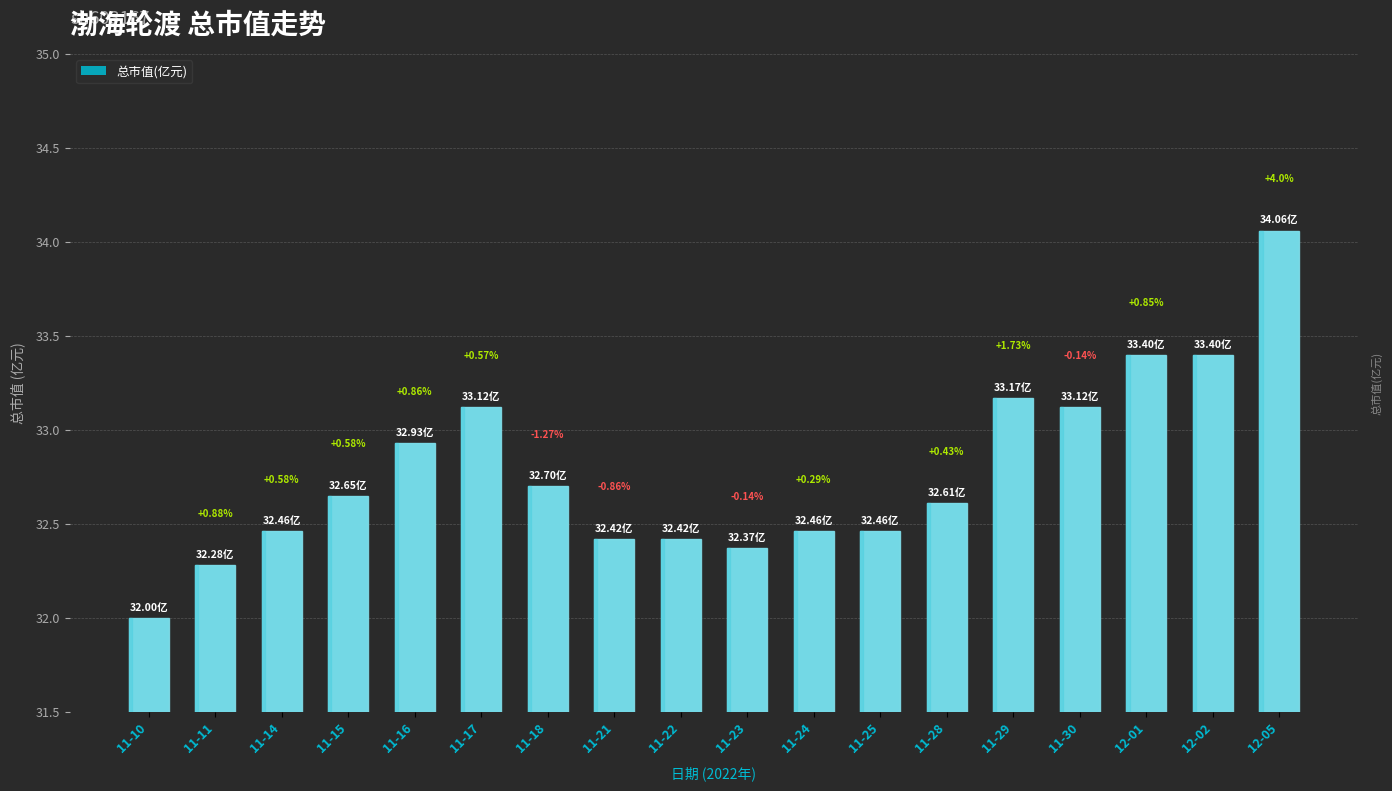

What is the difference between the values at 11-11 and 12-05?

1.8